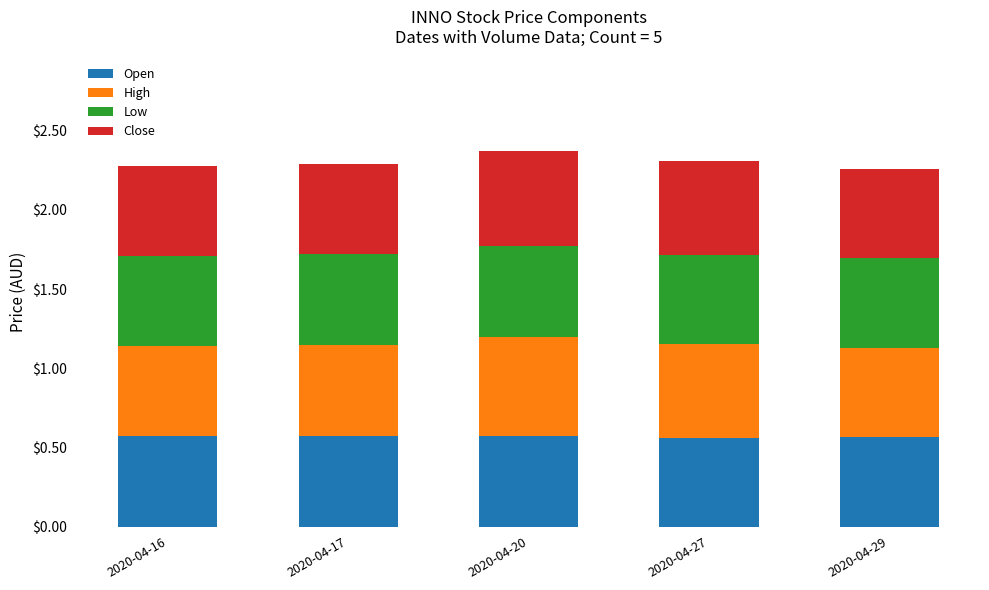

The Open series shows 1.0 at 2020-04-16. True or false?

False